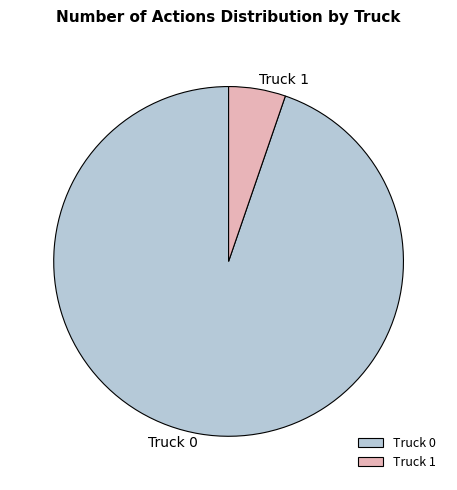

Do Truck 1 and Truck 0 together represent more than half of the pie?

Yes